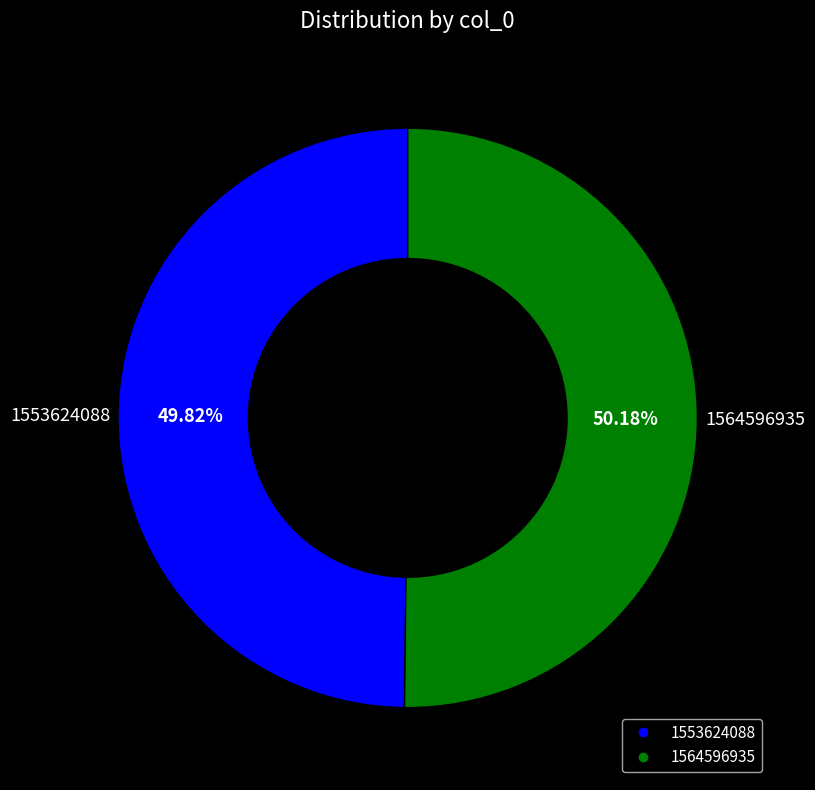

To the nearest percent, what is the difference between the largest and smallest slice percentages?

0%